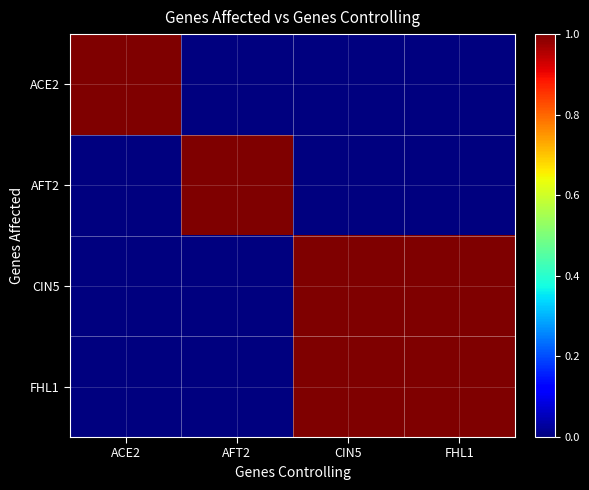

Which series has the largest range (max minus min)?

ACE2